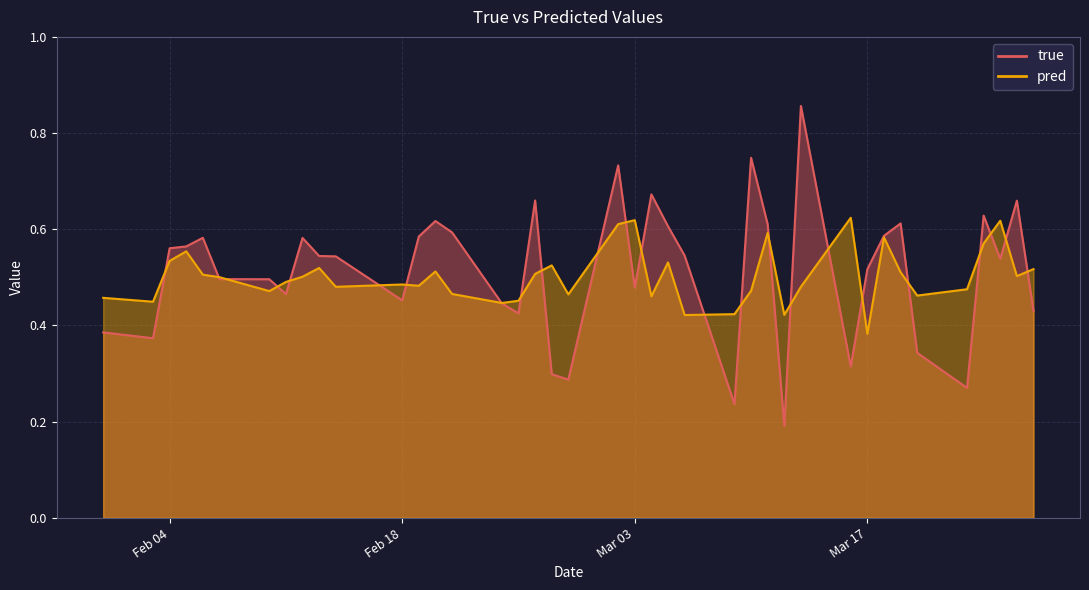

What position from the right is 2020-03-11?

13